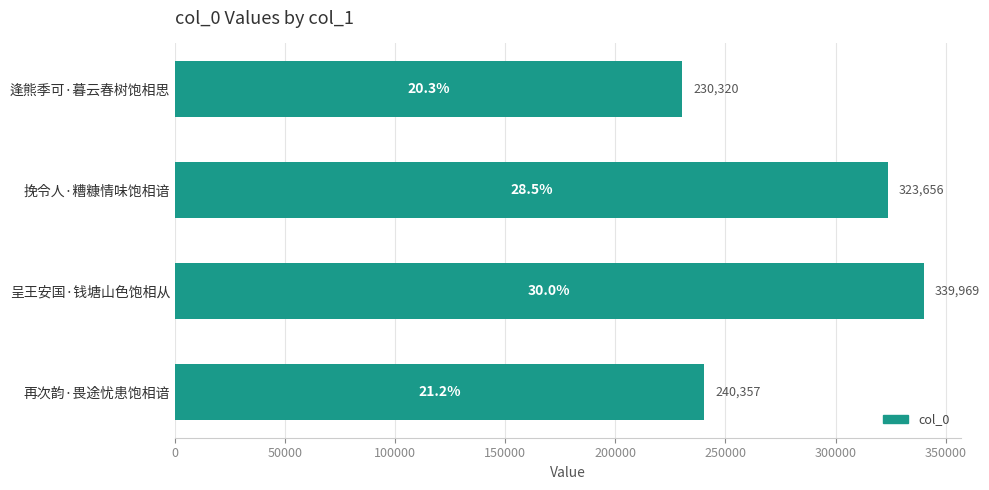

Are the bars horizontal?

Yes